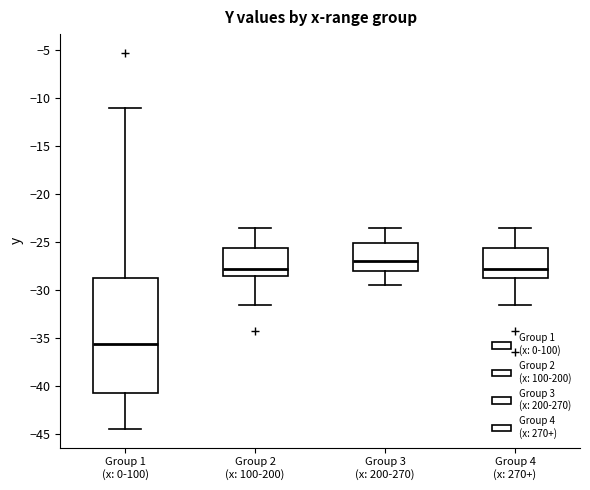

Which box is the tallest, from its lower edge to its upper edge?

Group 1 (x: 0-100)